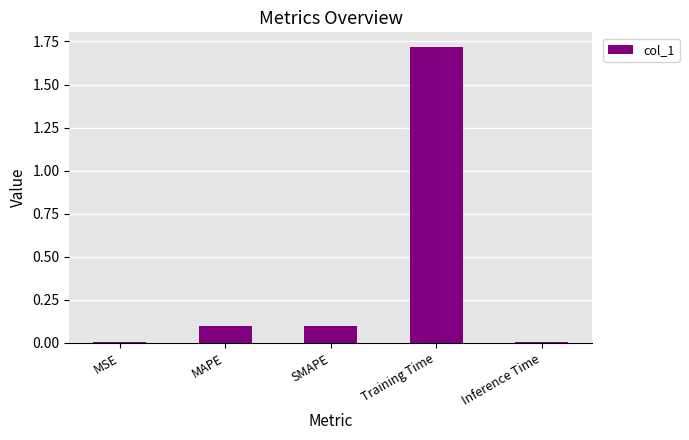

What is the sum of the values at SMAPE and Training Time?

1.8